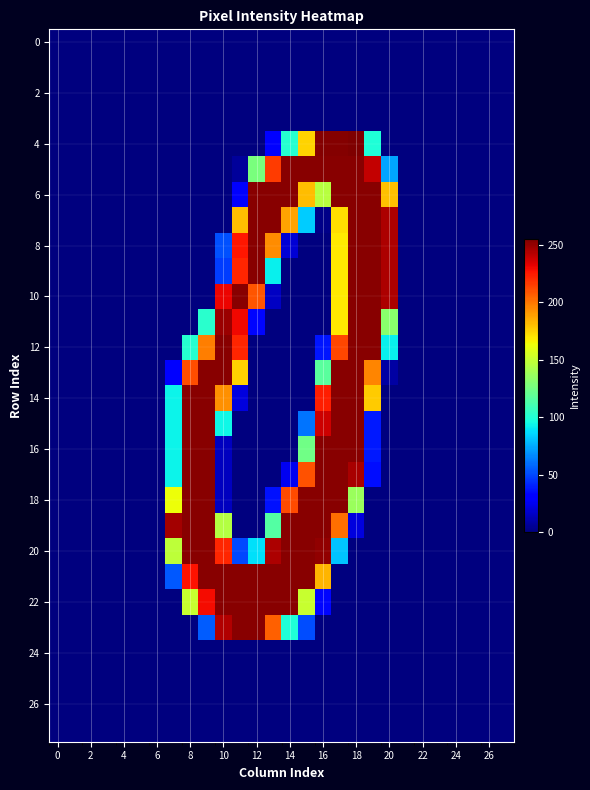

At which category is the sum across all series the highest?

18